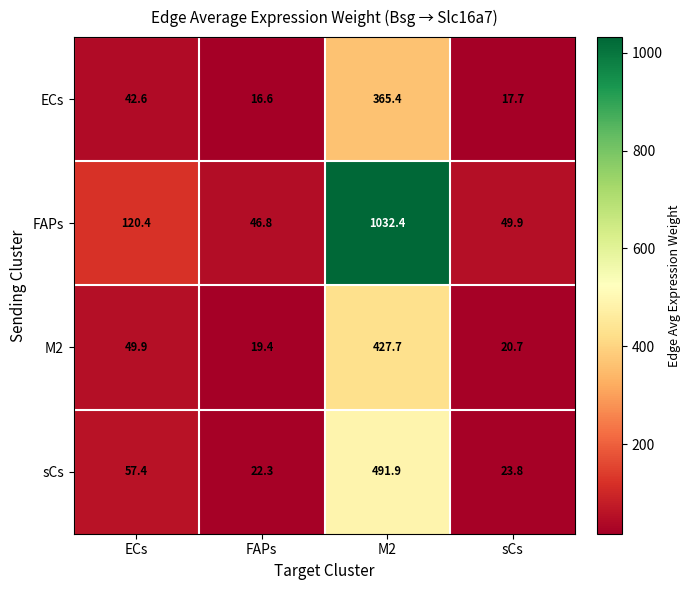

What is the difference between the highest and lowest values at sCs?

32.2